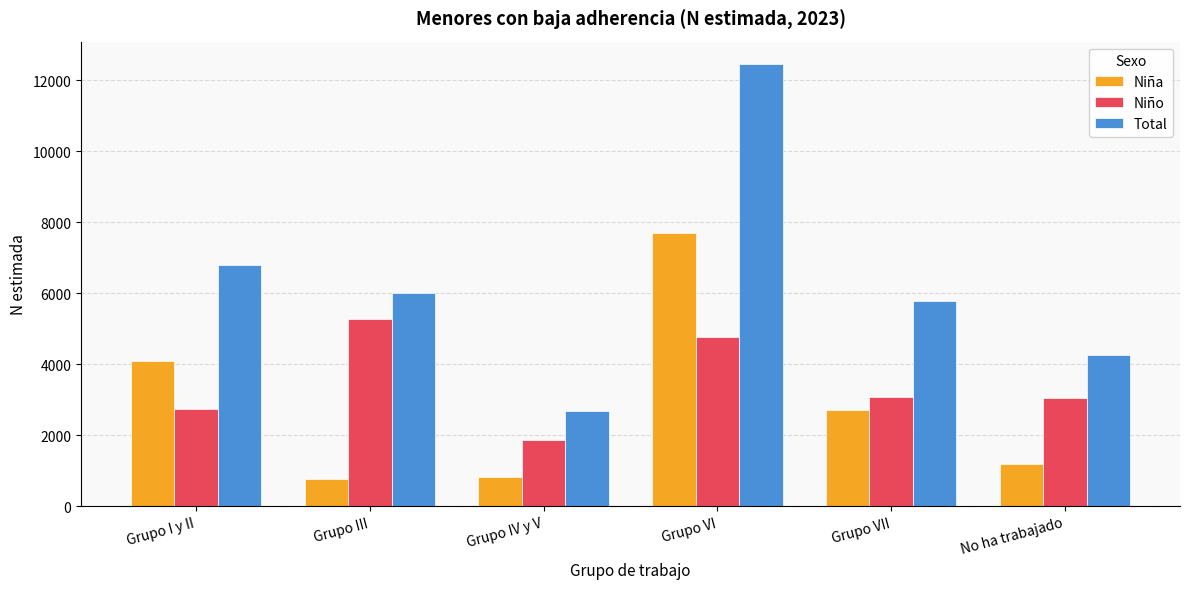

List the series in order of their overall mean, lowest first.

Niña, Niño, Total